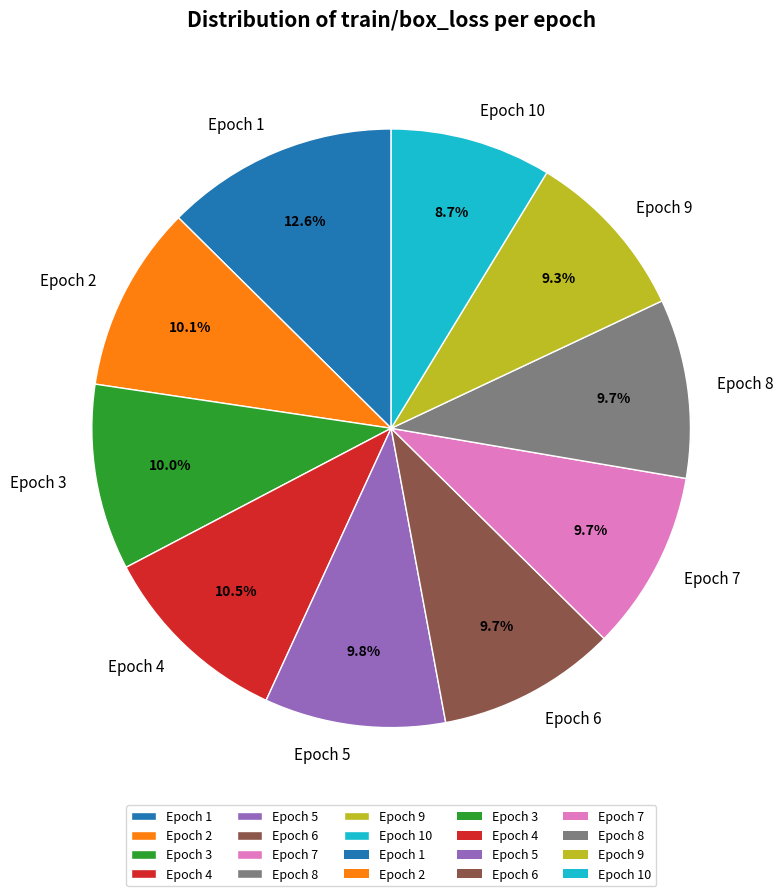

Approximately how many times larger is the value at Epoch 4 compared to Epoch 10?

1.2